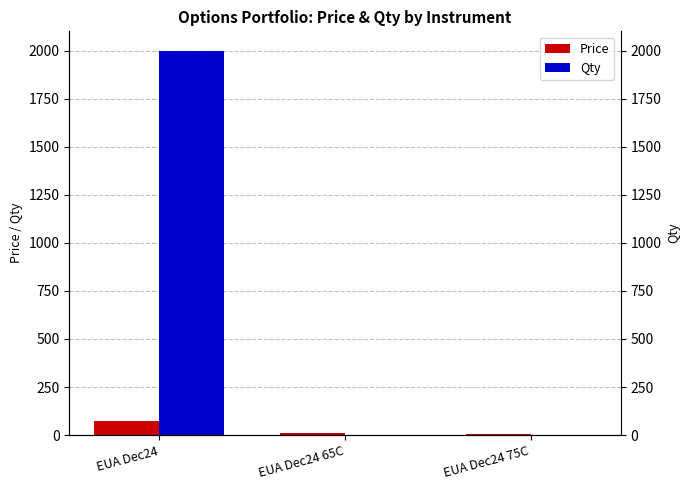

Reading left to right, extract all data points from this chart.

Price: 70.8	8.3	3.0
Qty: 2000.0	0.0	0.0